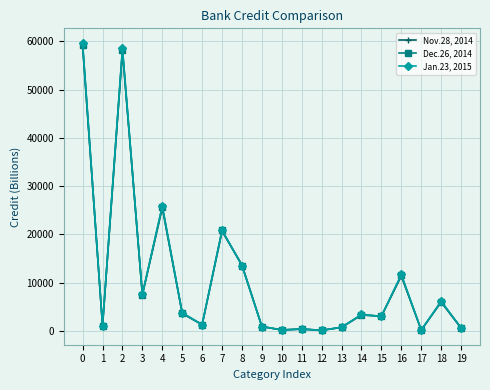

What is the difference between the Dec.26, 2014 values at 13 and 4?

25035.0